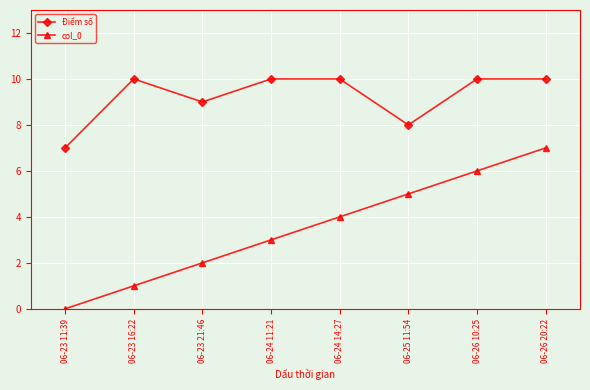

What is the lowest value of the Điểm số series?

7